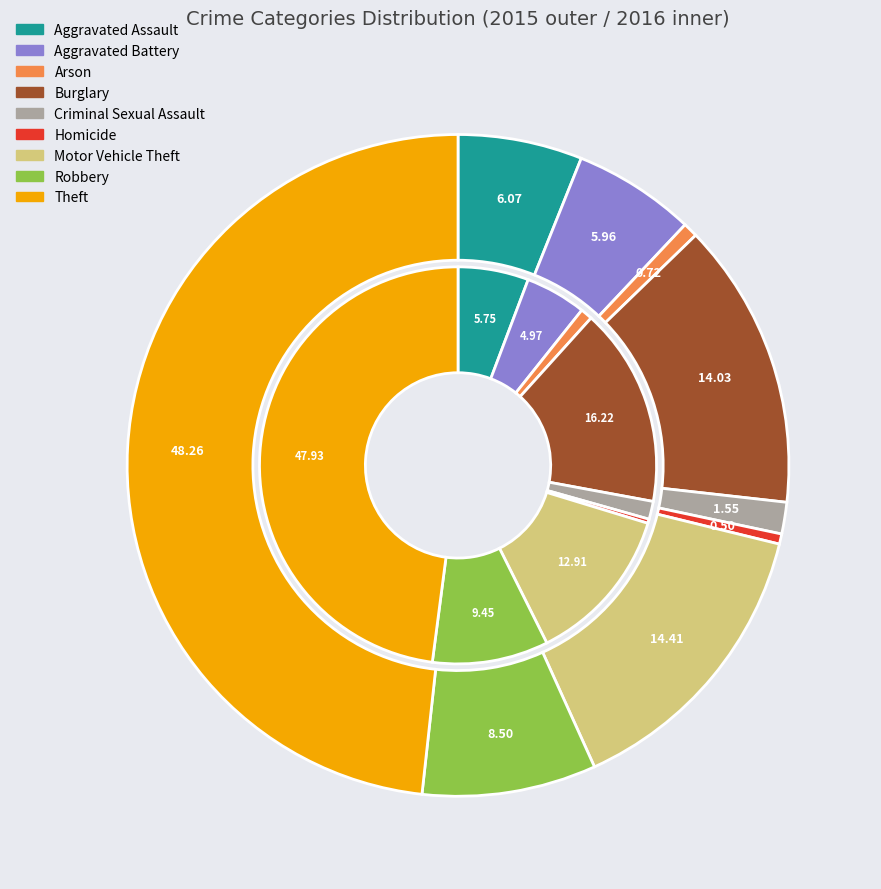

Does Theft represent more than half of the total?

No